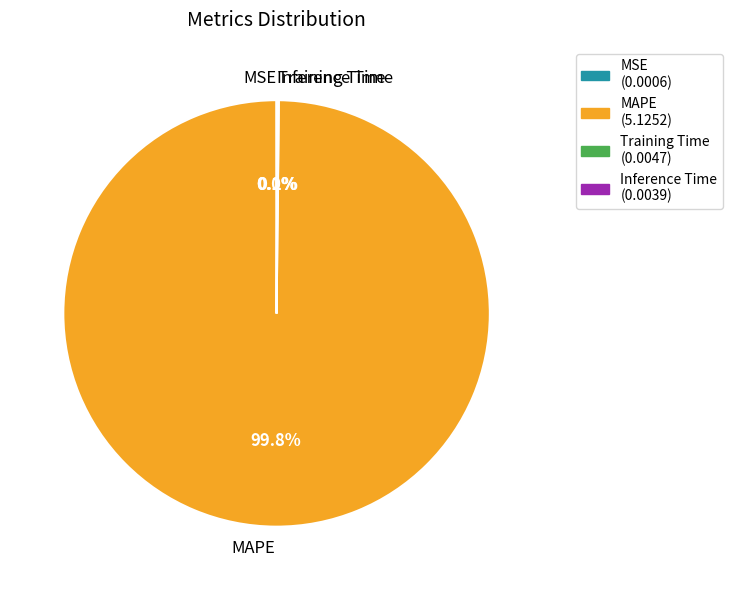

Which slice is the largest?

MAPE